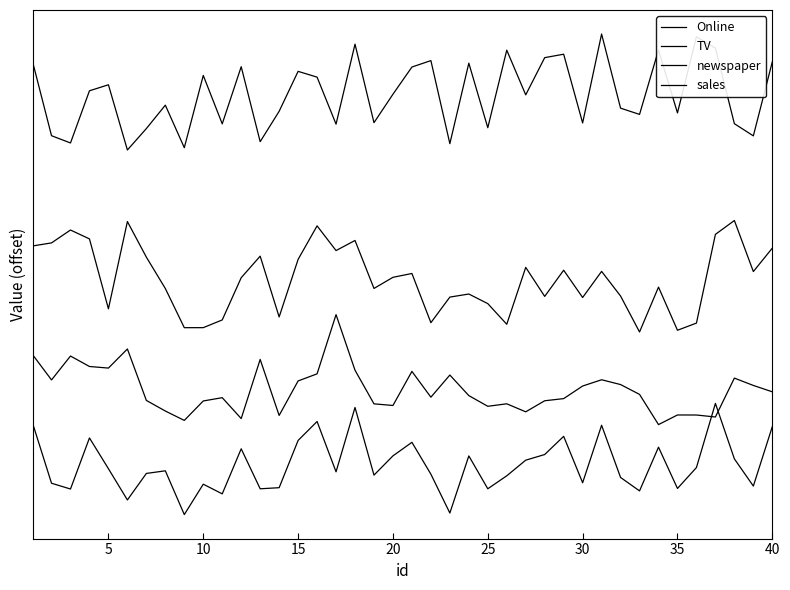

Does the chart display data point markers on the line(s)?

No